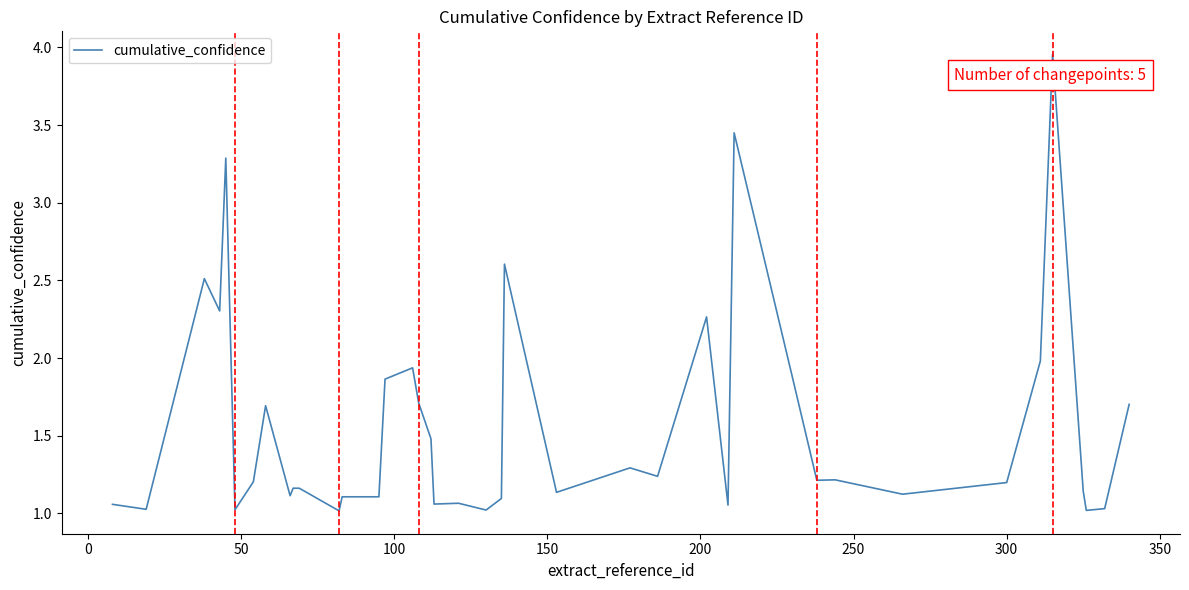

What is the minimum value shown in the chart?

1.0